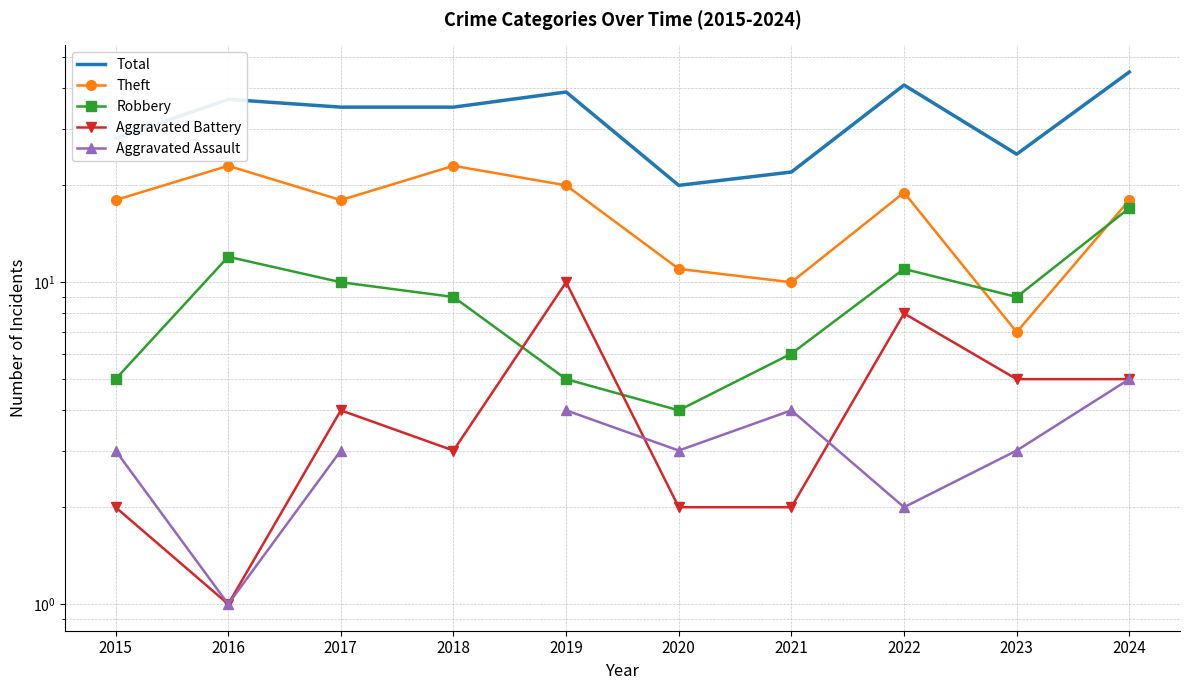

True or false: Total and Aggravated Battery cross at least once.

False